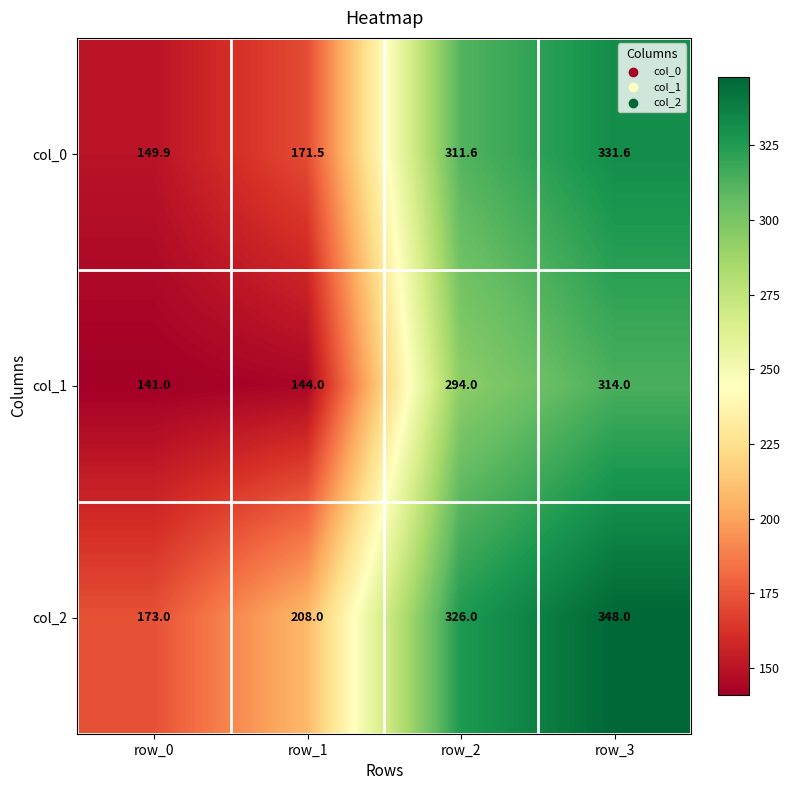

Between row_1 and row_2, which series saw the biggest shift?

col_1